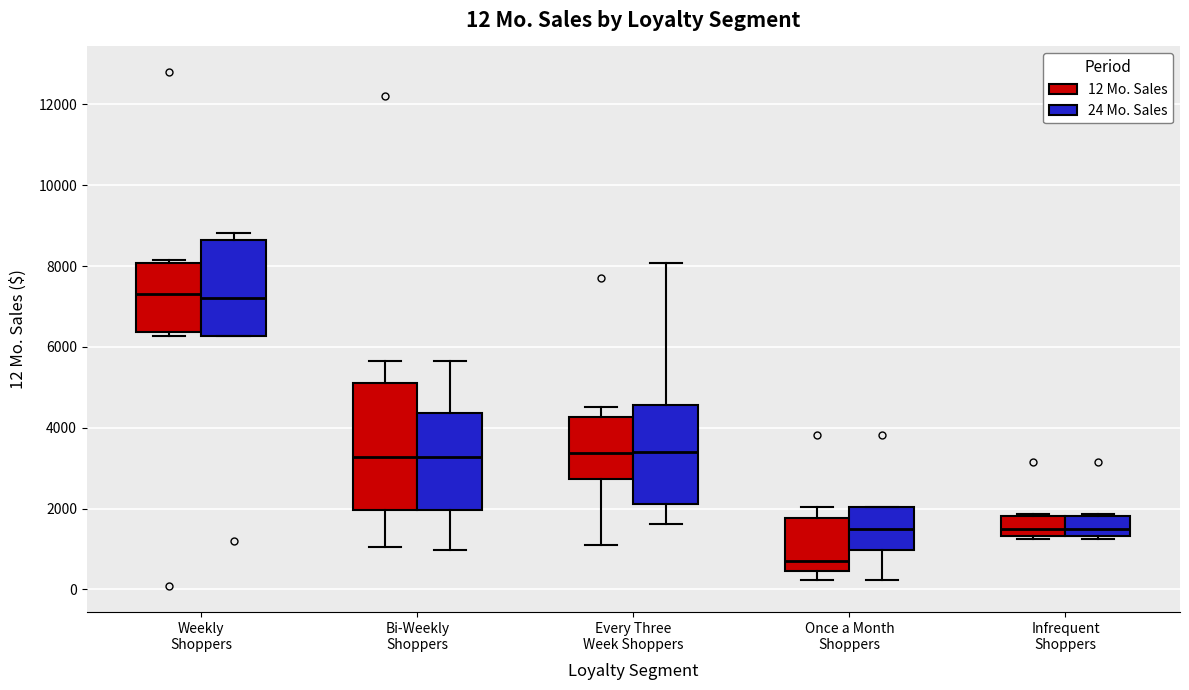

Which box is the tallest, from its lower edge to its upper edge?

Bi-Weekly Shoppers (12 Mo. Sales)